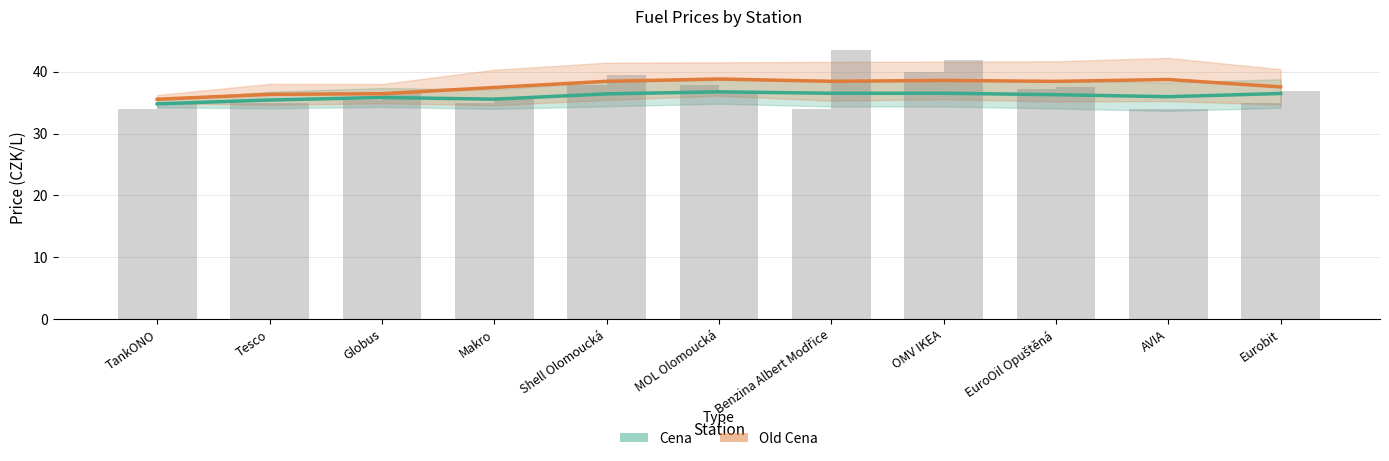

Reading right to left, extract all data points from this chart.

Cena: Eurobit=36.5	AVIA=36.0	EuroOil Opuštěná=36.3	OMV IKEA=36.5	Benzina Albert Modřice=36.5	MOL Olomoucká=36.7	Shell Olomoucká=36.4	Makro=35.6	Globus=35.8	Tesco=35.4	TankONO=34.8
Old Cena: Eurobit=37.5	AVIA=38.7	EuroOil Opuštěná=38.4	OMV IKEA=38.6	Benzina Albert Modřice=38.4	MOL Olomoucká=38.8	Shell Olomoucká=38.4	Makro=37.4	Globus=36.4	Tesco=36.3	TankONO=35.5